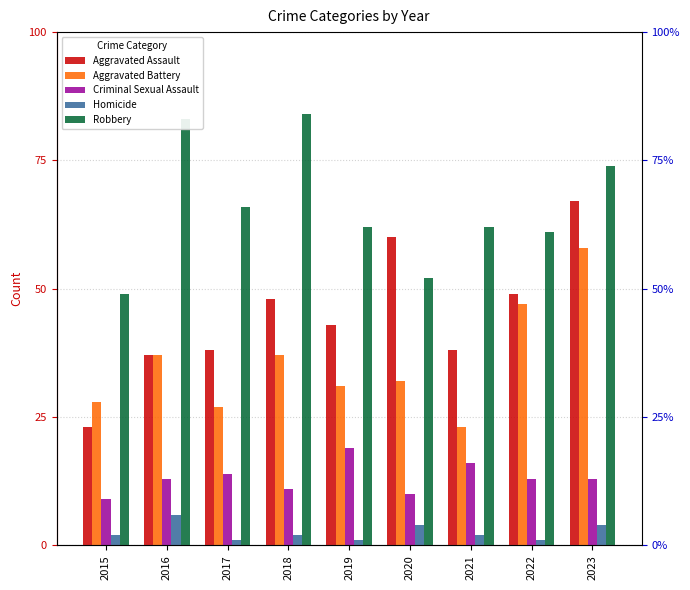

Is the value of Aggravated Assault at 2015 greater than the value of Homicide at 2016?

Yes